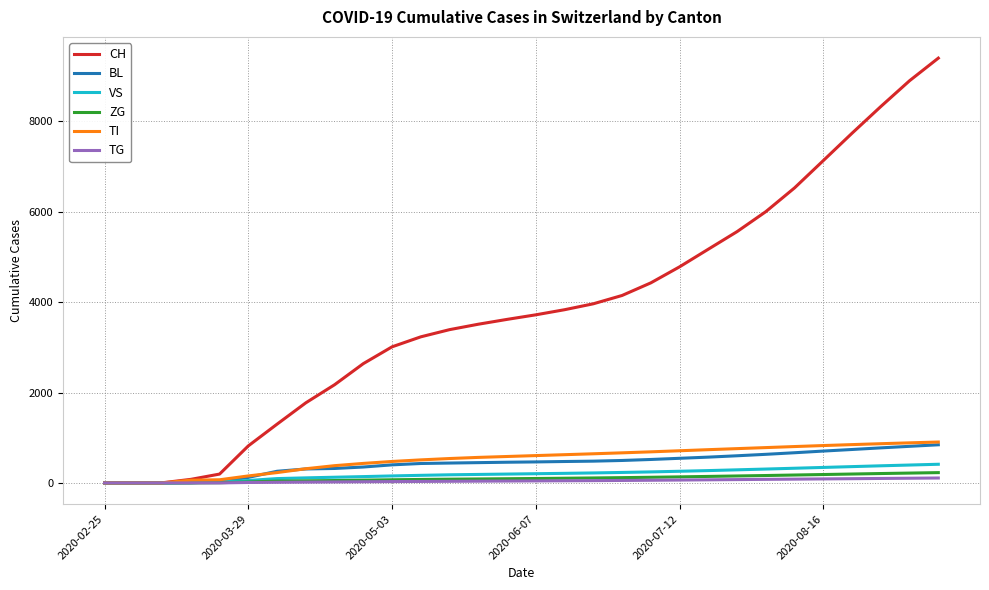

What is the sum of all BL values?

12899